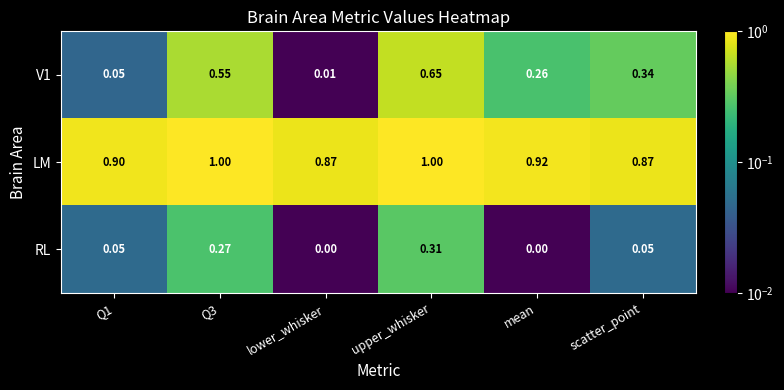

Is the value of RL at upper_whisker greater than the value of V1 at Q1?

Yes